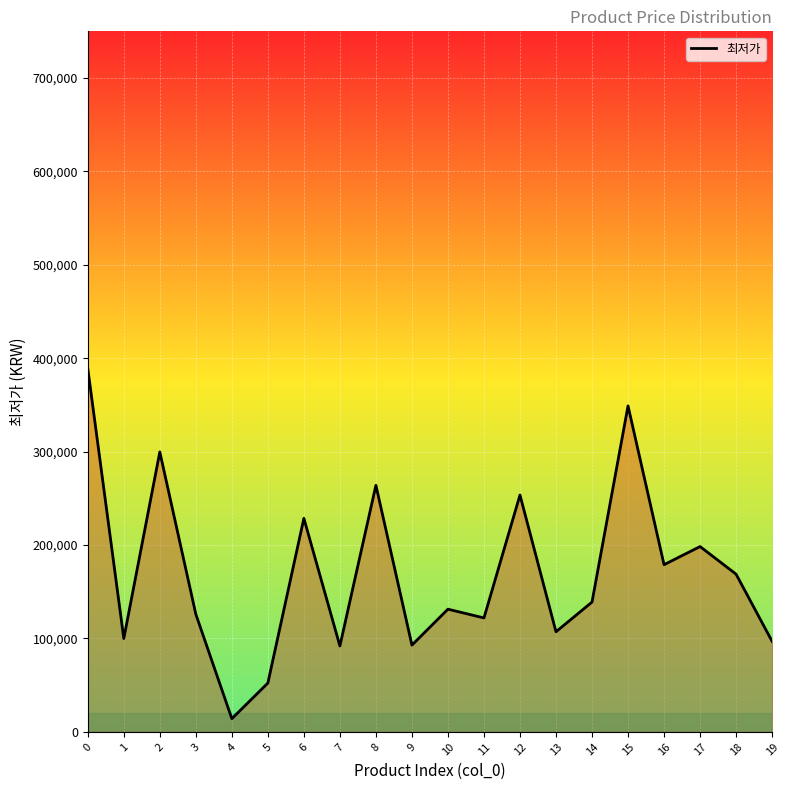

What is the difference between the maximum and minimum values?

374845